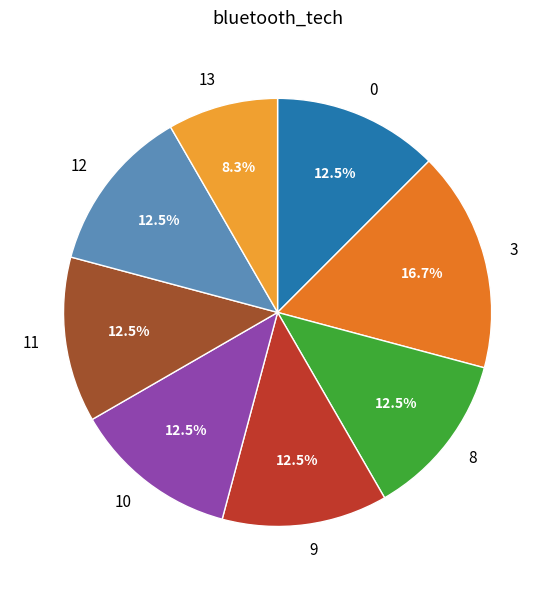

How many segments does this pie chart have?

8